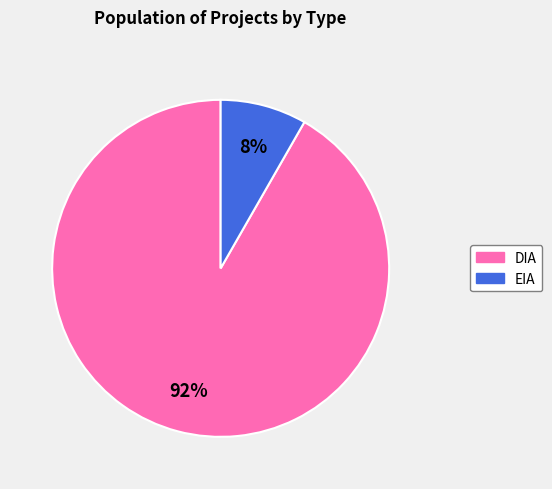

Do DIA and EIA together represent more than half of the pie?

Yes